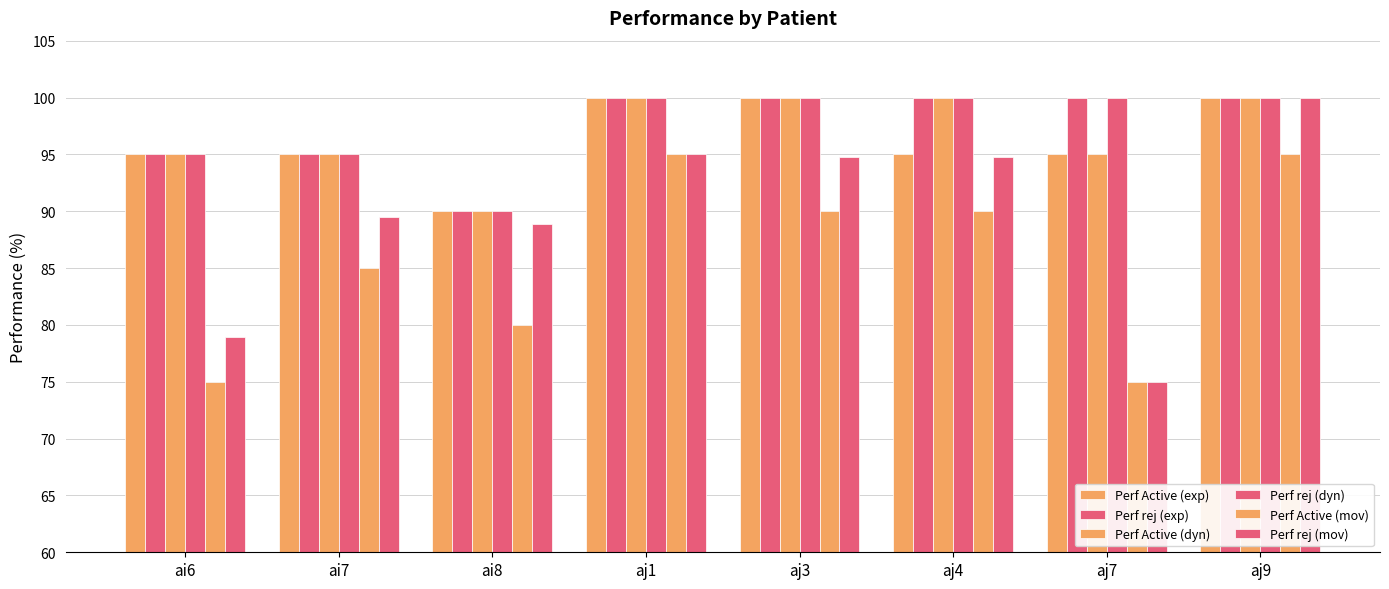

What position from the left is aj4?

6